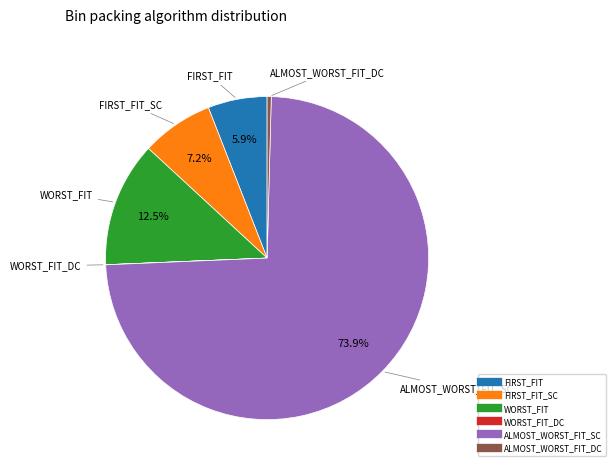

Is there any slice that represents more than half of the pie?

Yes